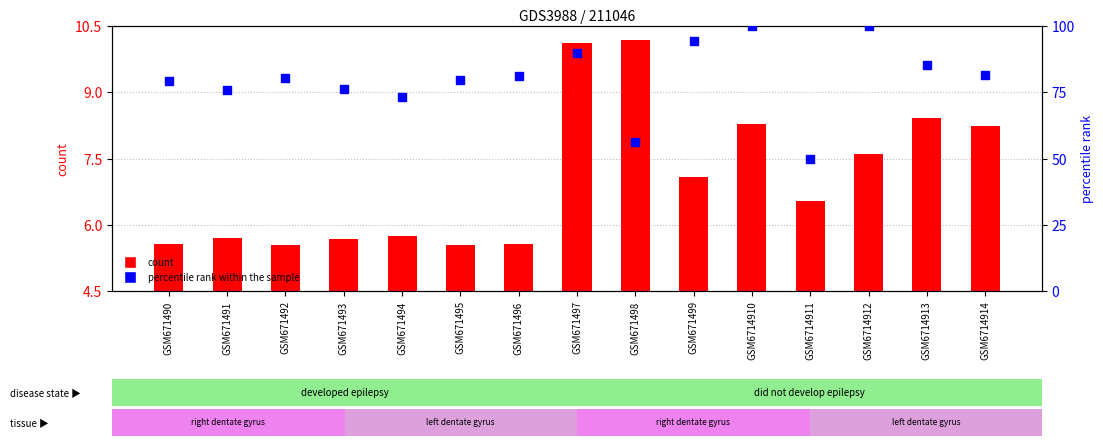

Which series has the largest total across all categories?

percentile rank within the sample